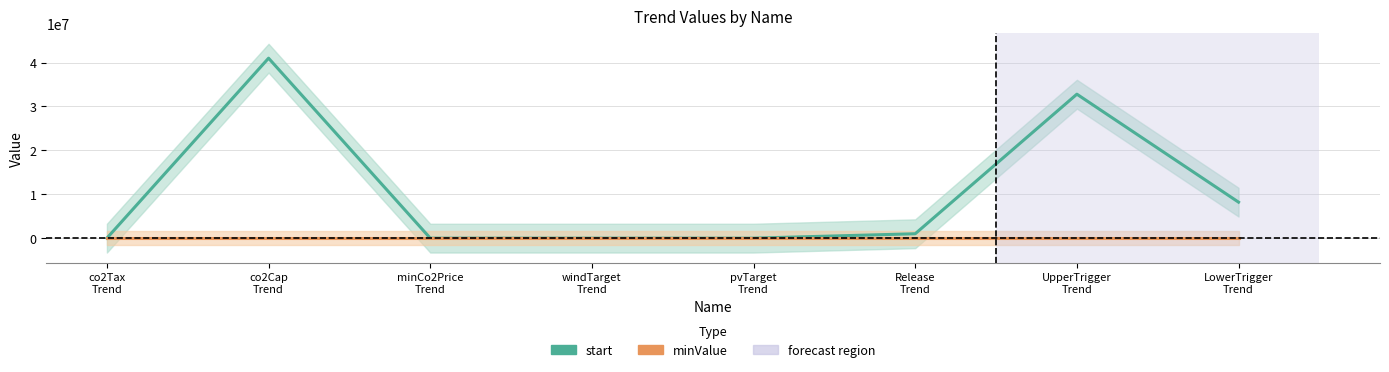

What is the sum of all start values?

83000000